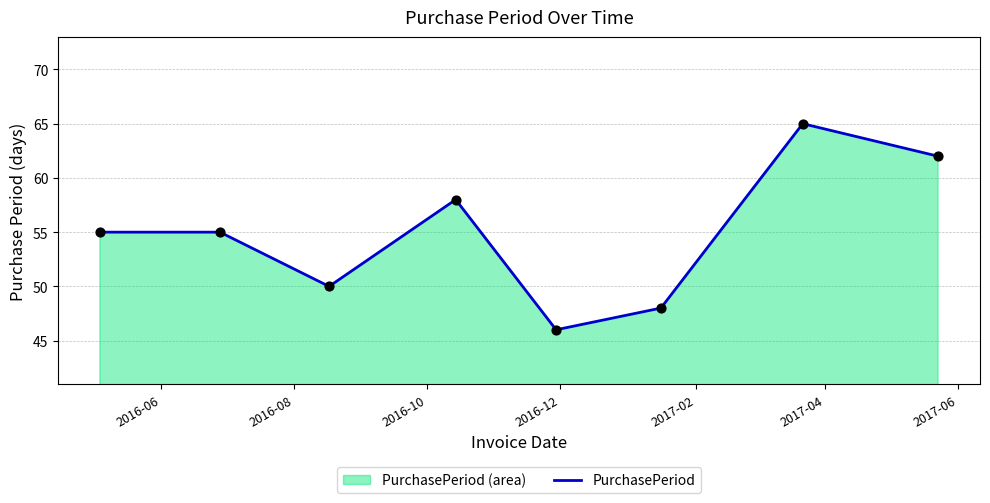

True or false: there are more than 1 points higher than both neighbors.

True